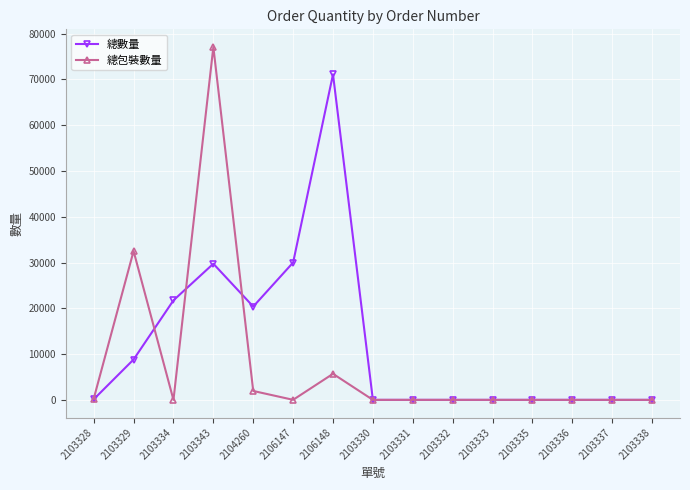

What is the difference between the 總數量 values at 2103330 and 2103329?

8817